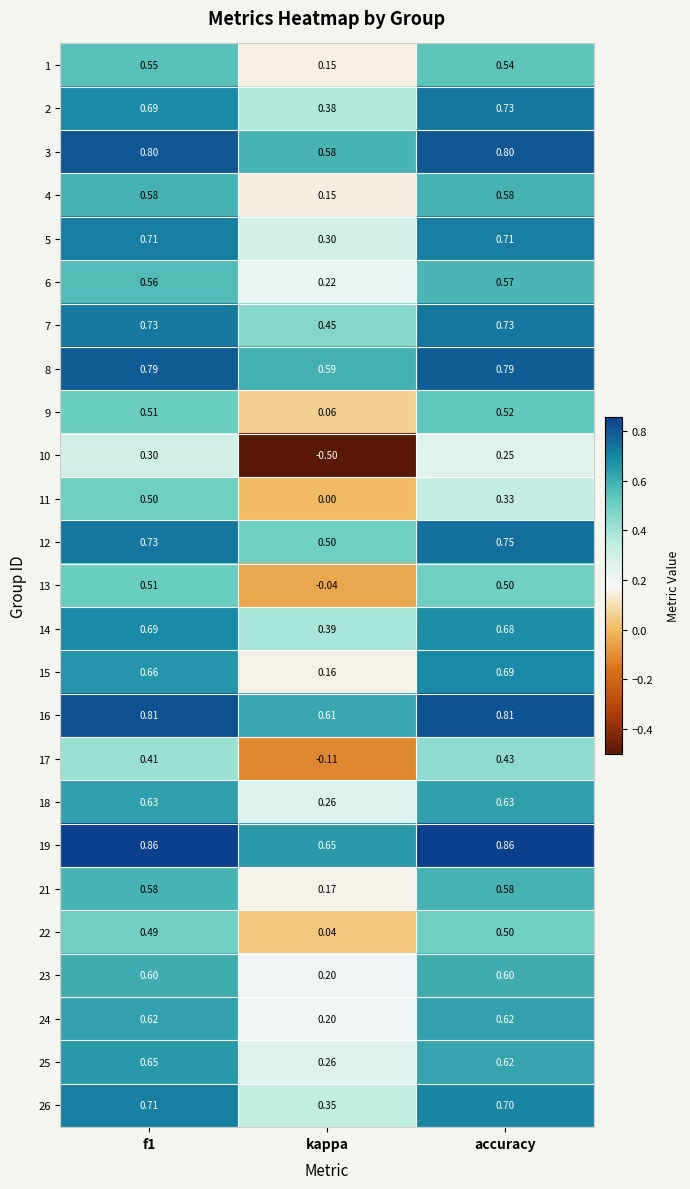

At which label is 16 closest to 0?

kappa